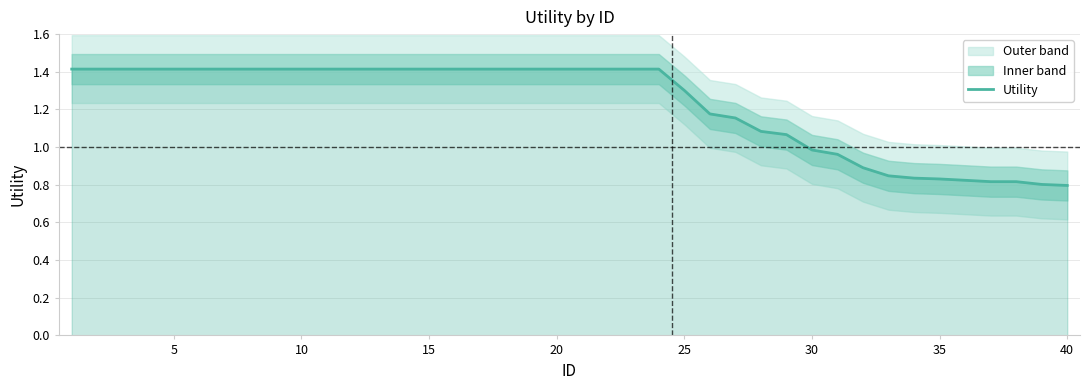

True or false: Utility has a value of 1.4 at 20.

True